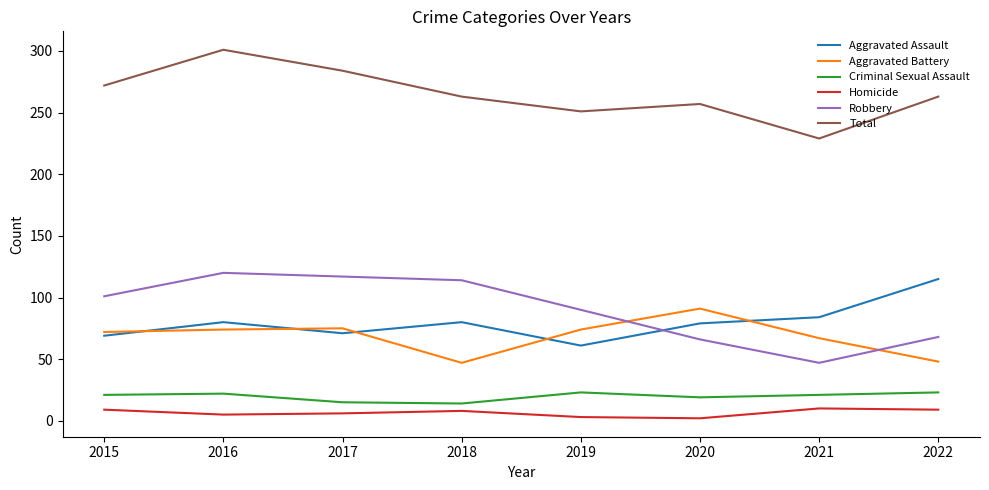

Is the value of Criminal Sexual Assault at 2017 greater than the value of Aggravated Assault at 2017?

No